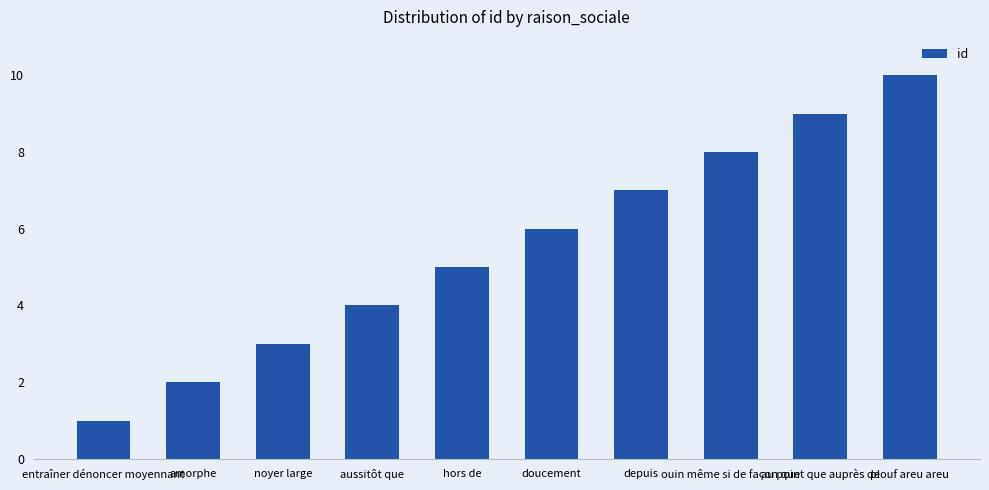

Which has a higher value, amorphe or hors de?

hors de